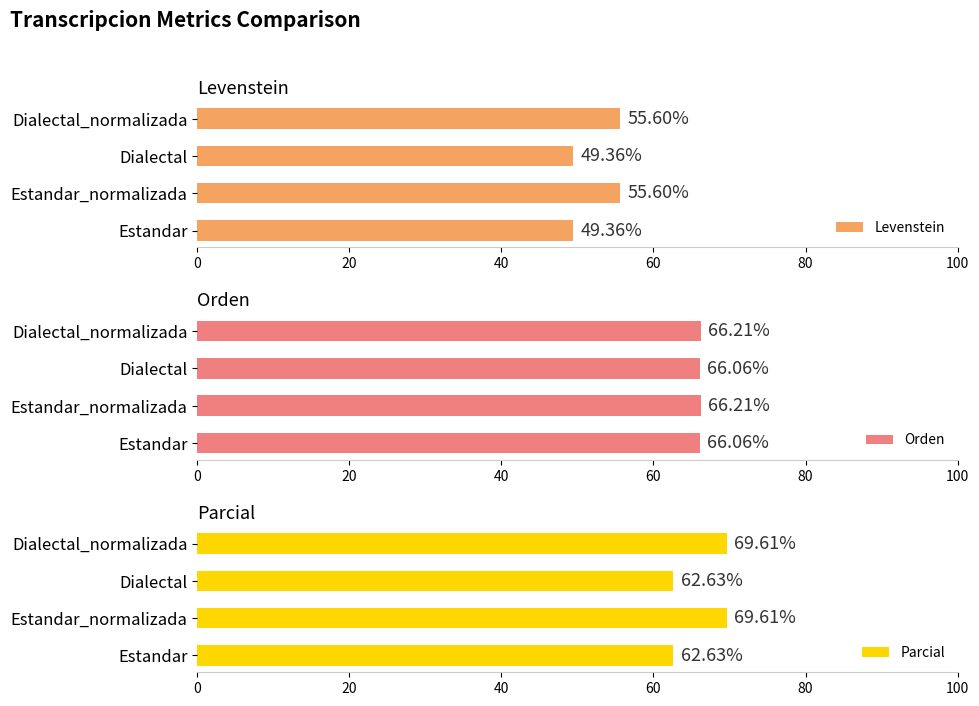

What is the value of the Levenstein bar at the 2nd from the left?

55.6